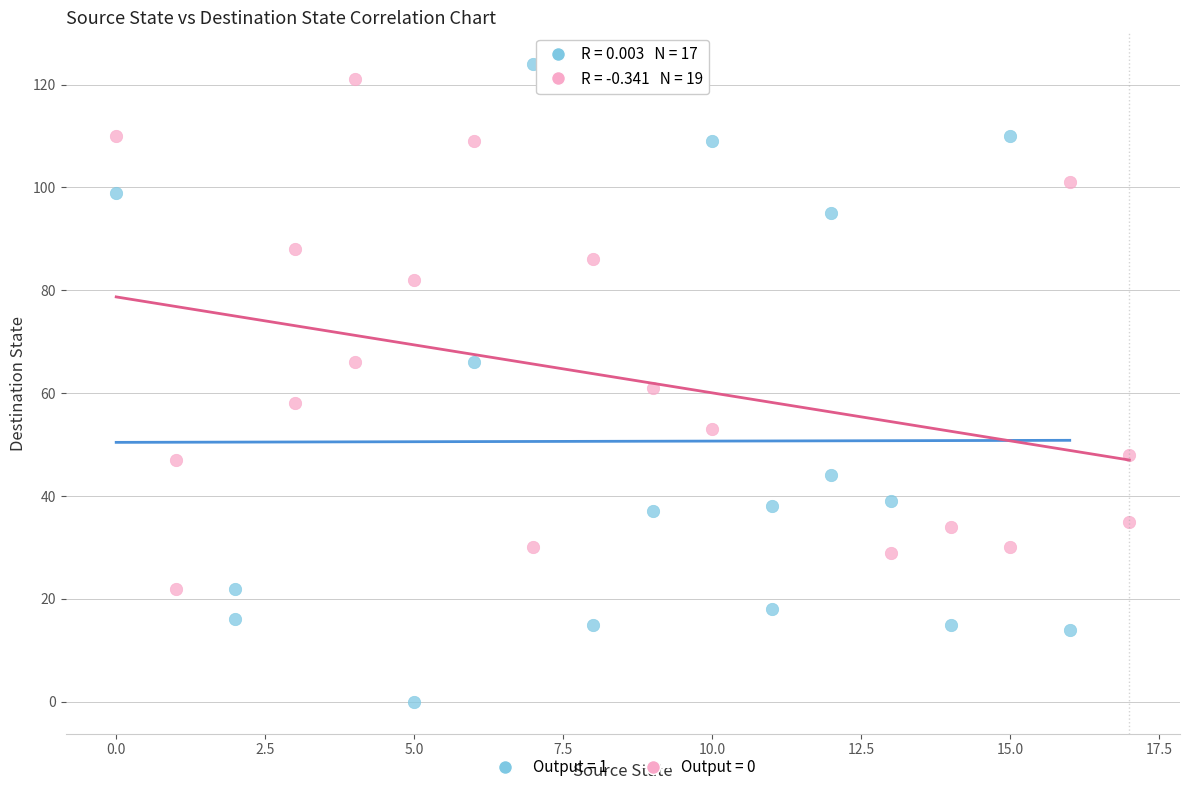

Which series contains the lowest Y value?

Output = 1